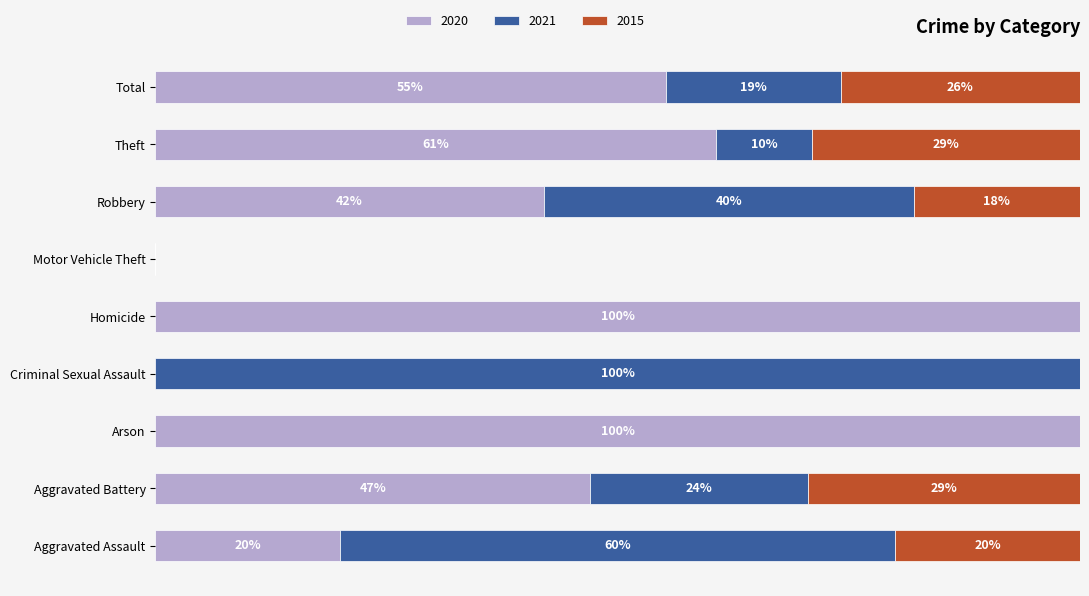

What are all the series names shown in the legend?

2020, 2021, 2015